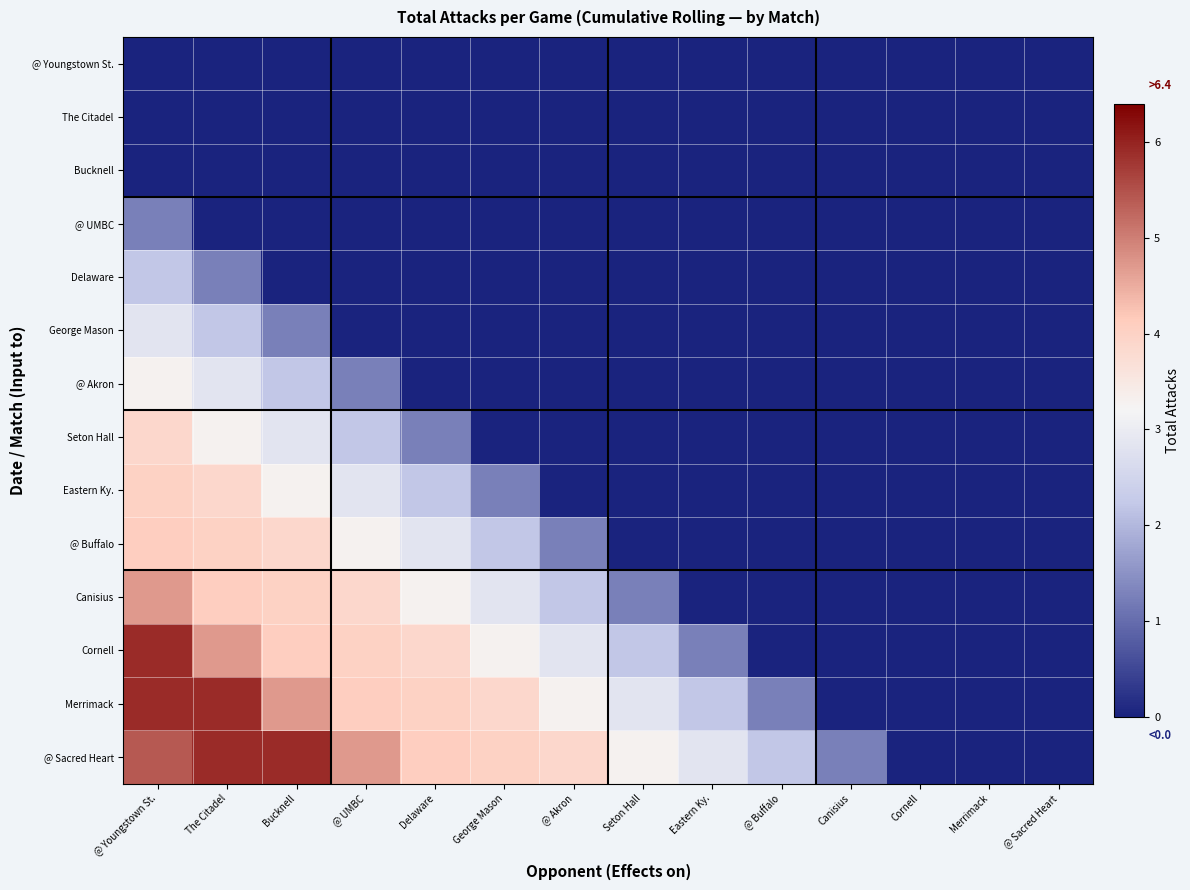

Reading right to left, transcribe all the data shown in this chart.

@ Youngstown St.: @ Sacred Heart=0.0	Merrimack=0.0	Cornell=0.0	Canisius=0.0	@ Buffalo=0.0	Eastern Ky.=0.0	Seton Hall=0.0	@ Akron=0.0	George Mason=0.0	Delaware=0.0	@ UMBC=0.0	Bucknell=0.0	The Citadel=0.0	@ Youngstown St.=0.0
The Citadel: @ Sacred Heart=0.0	Merrimack=0.0	Cornell=0.0	Canisius=0.0	@ Buffalo=0.0	Eastern Ky.=0.0	Seton Hall=0.0	@ Akron=0.0	George Mason=0.0	Delaware=0.0	@ UMBC=0.0	Bucknell=0.0	The Citadel=0.0	@ Youngstown St.=0.0
Bucknell: @ Sacred Heart=0.0	Merrimack=0.0	Cornell=0.0	Canisius=0.0	@ Buffalo=0.0	Eastern Ky.=0.0	Seton Hall=0.0	@ Akron=0.0	George Mason=0.0	Delaware=0.0	@ UMBC=0.0	Bucknell=0.0	The Citadel=0.0	@ Youngstown St.=0.0
@ UMBC: @ Sacred Heart=0.0	Merrimack=0.0	Cornell=0.0	Canisius=0.0	@ Buffalo=0.0	Eastern Ky.=0.0	Seton Hall=0.0	@ Akron=0.0	George Mason=0.0	Delaware=0.0	@ UMBC=0.0	Bucknell=0.0	The Citadel=0.0	@ Youngstown St.=1.2
Delaware: @ Sacred Heart=0.0	Merrimack=0.0	Cornell=0.0	Canisius=0.0	@ Buffalo=0.0	Eastern Ky.=0.0	Seton Hall=0.0	@ Akron=0.0	George Mason=0.0	Delaware=0.0	@ UMBC=0.0	Bucknell=0.0	The Citadel=1.2	@ Youngstown St.=2.2
George Mason: @ Sacred Heart=0.0	Merrimack=0.0	Cornell=0.0	Canisius=0.0	@ Buffalo=0.0	Eastern Ky.=0.0	Seton Hall=0.0	@ Akron=0.0	George Mason=0.0	Delaware=0.0	@ UMBC=0.0	Bucknell=1.2	The Citadel=2.2	@ Youngstown St.=2.8
@ Akron: @ Sacred Heart=0.0	Merrimack=0.0	Cornell=0.0	Canisius=0.0	@ Buffalo=0.0	Eastern Ky.=0.0	Seton Hall=0.0	@ Akron=0.0	George Mason=0.0	Delaware=0.0	@ UMBC=1.2	Bucknell=2.2	The Citadel=2.8	@ Youngstown St.=3.3
Seton Hall: @ Sacred Heart=0.0	Merrimack=0.0	Cornell=0.0	Canisius=0.0	@ Buffalo=0.0	Eastern Ky.=0.0	Seton Hall=0.0	@ Akron=0.0	George Mason=0.0	Delaware=1.2	@ UMBC=2.2	Bucknell=2.8	The Citadel=3.3	@ Youngstown St.=3.9
Eastern Ky.: @ Sacred Heart=0.0	Merrimack=0.0	Cornell=0.0	Canisius=0.0	@ Buffalo=0.0	Eastern Ky.=0.0	Seton Hall=0.0	@ Akron=0.0	George Mason=1.2	Delaware=2.2	@ UMBC=2.8	Bucknell=3.3	The Citadel=3.9	@ Youngstown St.=4.0
@ Buffalo: @ Sacred Heart=0.0	Merrimack=0.0	Cornell=0.0	Canisius=0.0	@ Buffalo=0.0	Eastern Ky.=0.0	Seton Hall=0.0	@ Akron=1.2	George Mason=2.2	Delaware=2.8	@ UMBC=3.3	Bucknell=3.9	The Citadel=4.0	@ Youngstown St.=4.1
Canisius: @ Sacred Heart=0.0	Merrimack=0.0	Cornell=0.0	Canisius=0.0	@ Buffalo=0.0	Eastern Ky.=0.0	Seton Hall=1.2	@ Akron=2.2	George Mason=2.8	Delaware=3.3	@ UMBC=3.9	Bucknell=4.0	The Citadel=4.1	@ Youngstown St.=4.7
Cornell: @ Sacred Heart=0.0	Merrimack=0.0	Cornell=0.0	Canisius=0.0	@ Buffalo=0.0	Eastern Ky.=1.2	Seton Hall=2.2	@ Akron=2.8	George Mason=3.3	Delaware=3.9	@ UMBC=4.0	Bucknell=4.1	The Citadel=4.7	@ Youngstown St.=5.9
Merrimack: @ Sacred Heart=0.0	Merrimack=0.0	Cornell=0.0	Canisius=0.0	@ Buffalo=1.2	Eastern Ky.=2.2	Seton Hall=2.8	@ Akron=3.3	George Mason=3.9	Delaware=4.0	@ UMBC=4.1	Bucknell=4.7	The Citadel=5.9	@ Youngstown St.=5.9
@ Sacred Heart: @ Sacred Heart=0.0	Merrimack=0.0	Cornell=0.0	Canisius=1.2	@ Buffalo=2.2	Eastern Ky.=2.8	Seton Hall=3.3	@ Akron=3.9	George Mason=4.0	Delaware=4.1	@ UMBC=4.7	Bucknell=5.9	The Citadel=5.9	@ Youngstown St.=5.4